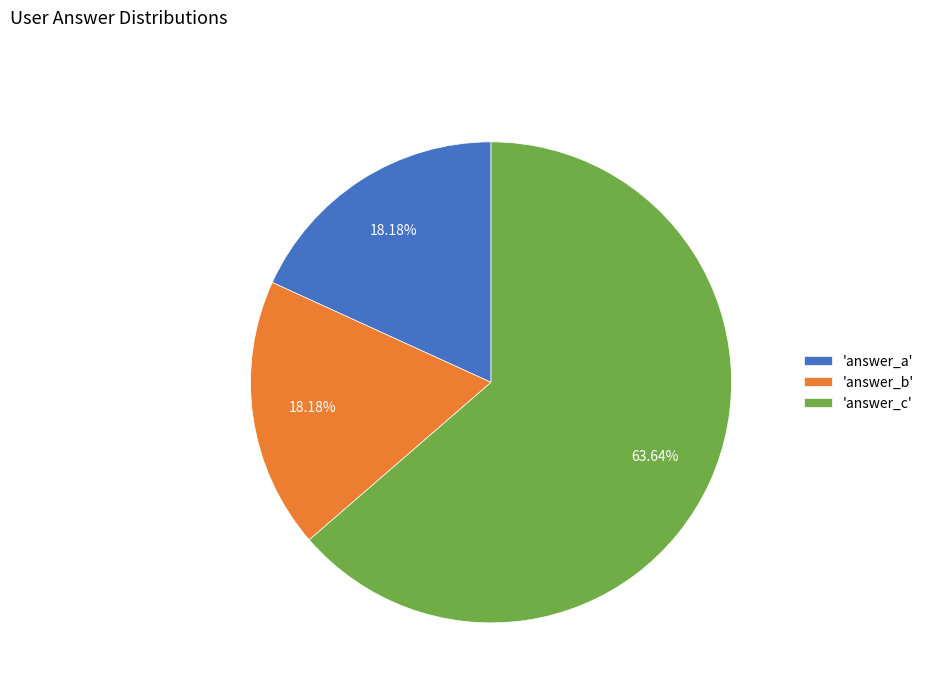

Approximately how many times larger is the value at 'answer_c' compared to 'answer_b'?

3.5